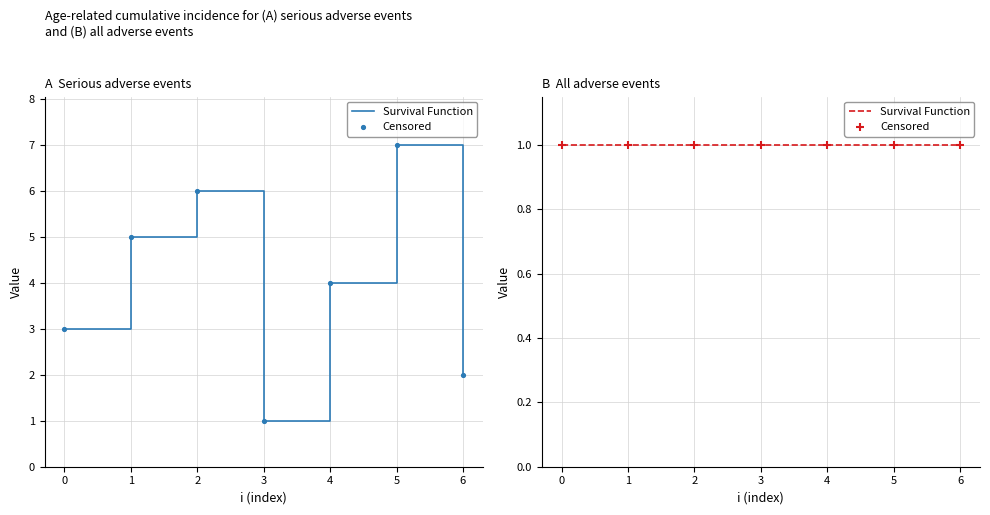

What is the change in value from 3 to 5?

+6